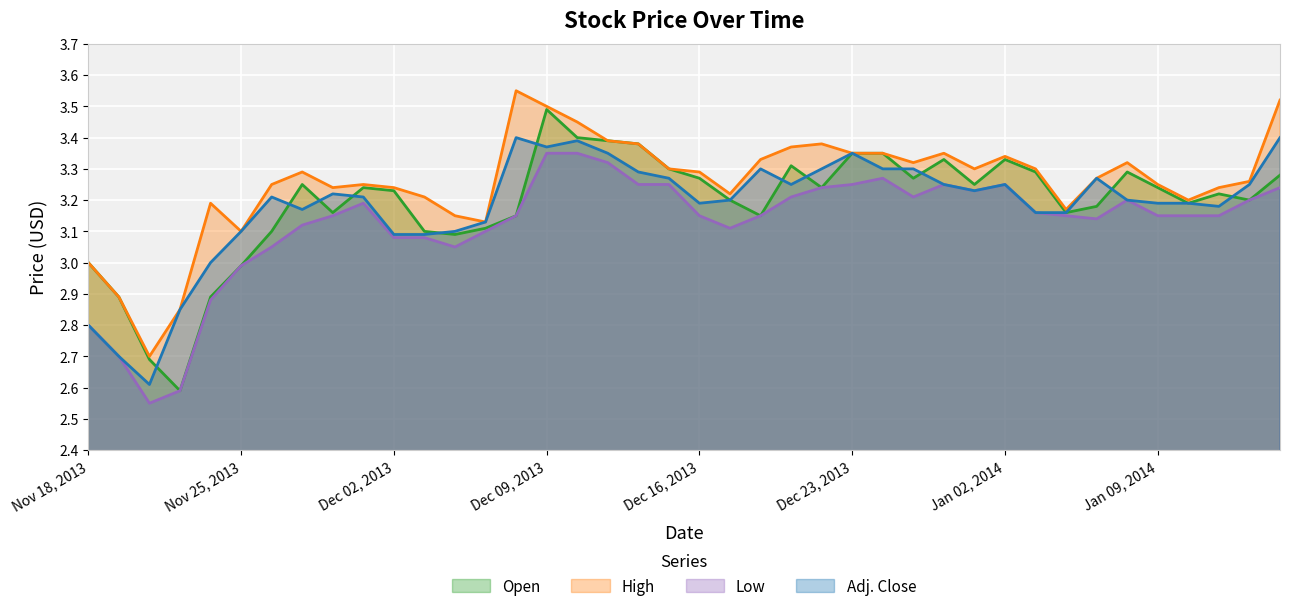

What is the approximate value of Open at Dec 10, 2013?

3.4